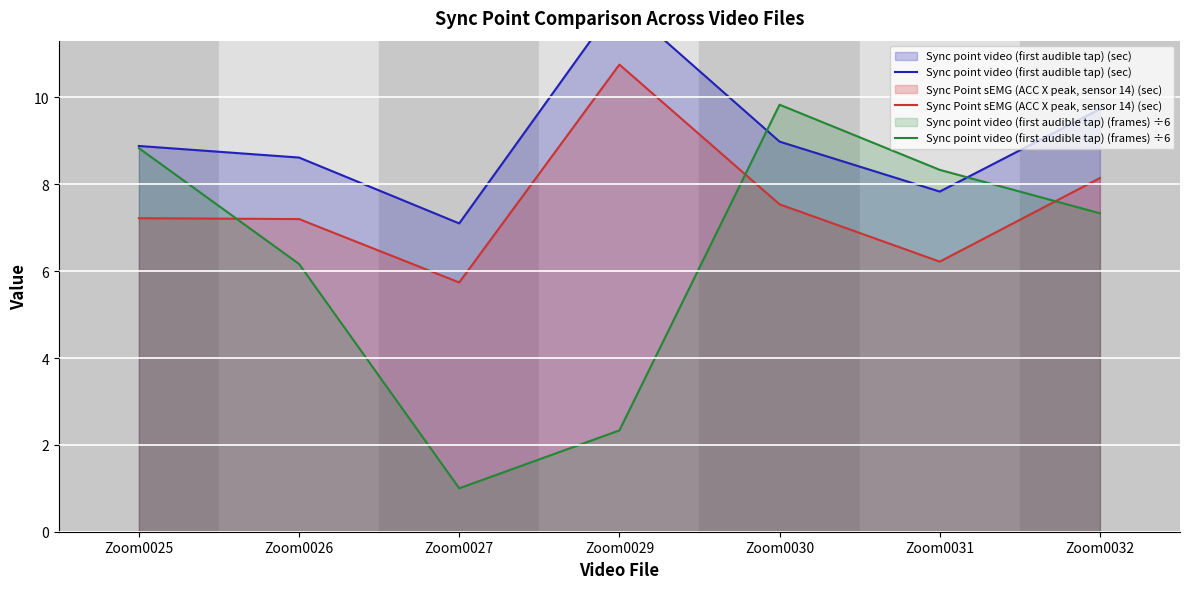

Where is the first local maximum for Sync point video (first audible tap) (sec)?

Zoom0029